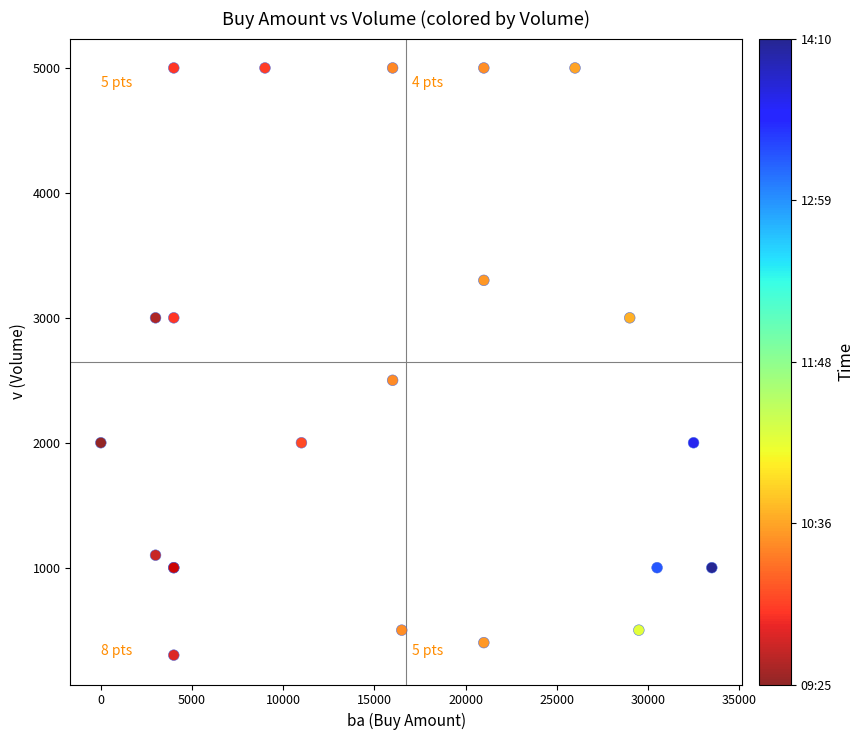

What Y value in the scatter plot is closest to 2650?

2500